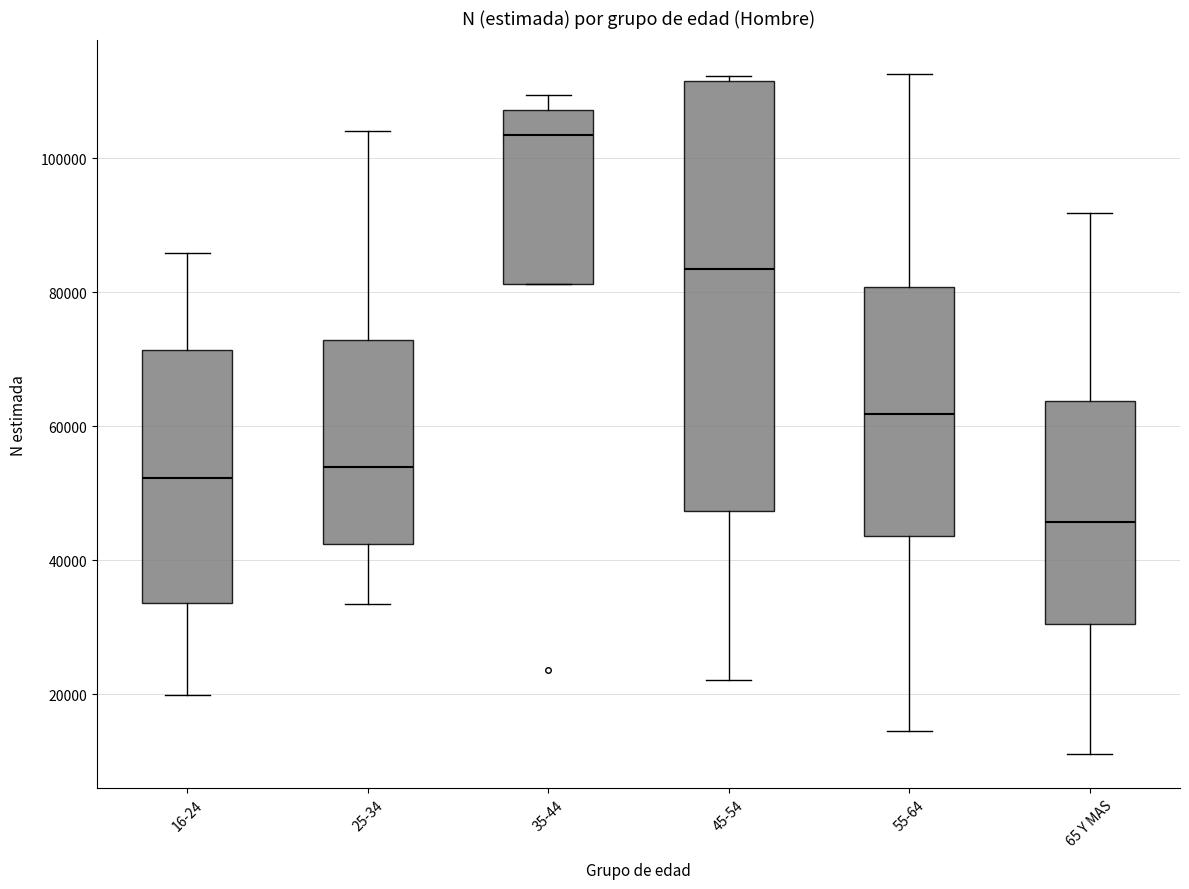

Where is the upper edge of the box for 45-54 on the y-axis? The values are not printed on the chart, so give them approximately, as read against the axis.

112000